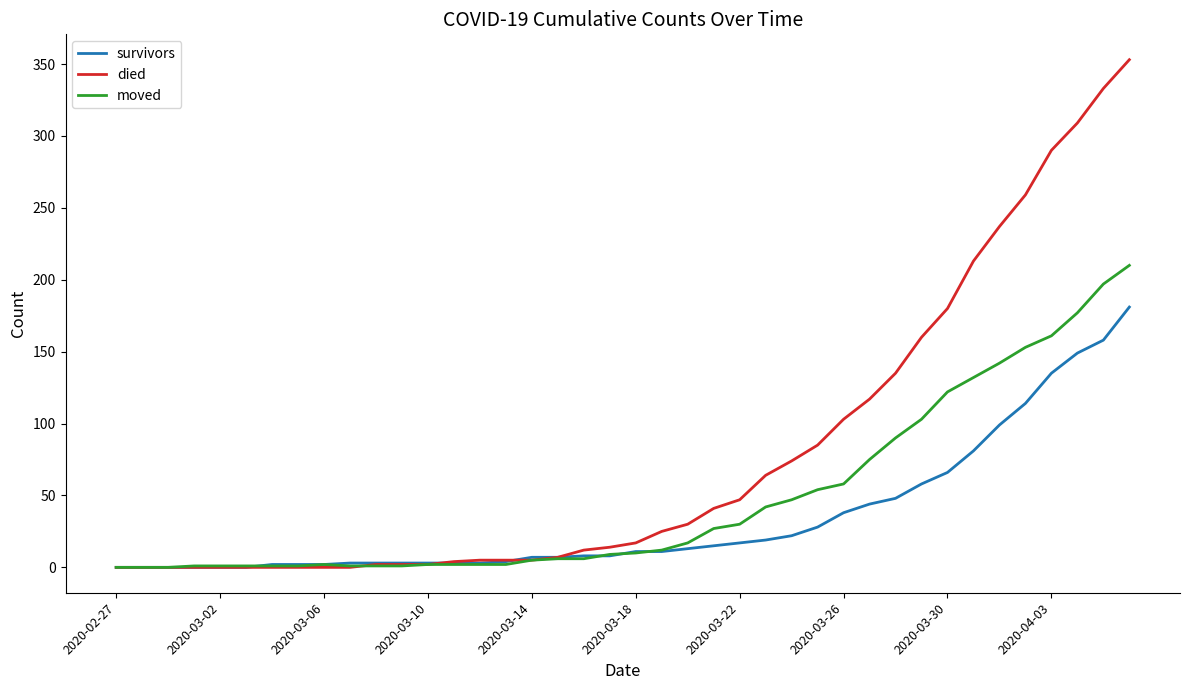

What is the difference between the maximum and second lowest values in the survivors series?

181